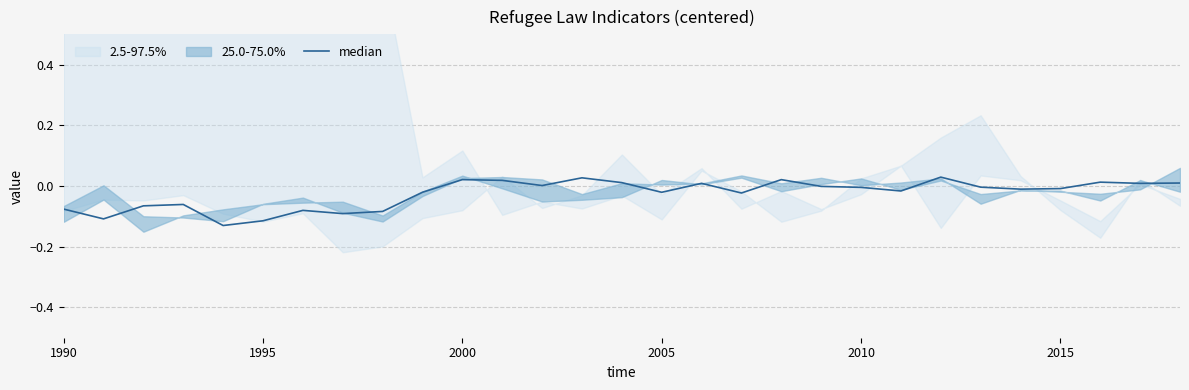

What is the difference between the maximum and second lowest values?

0.1